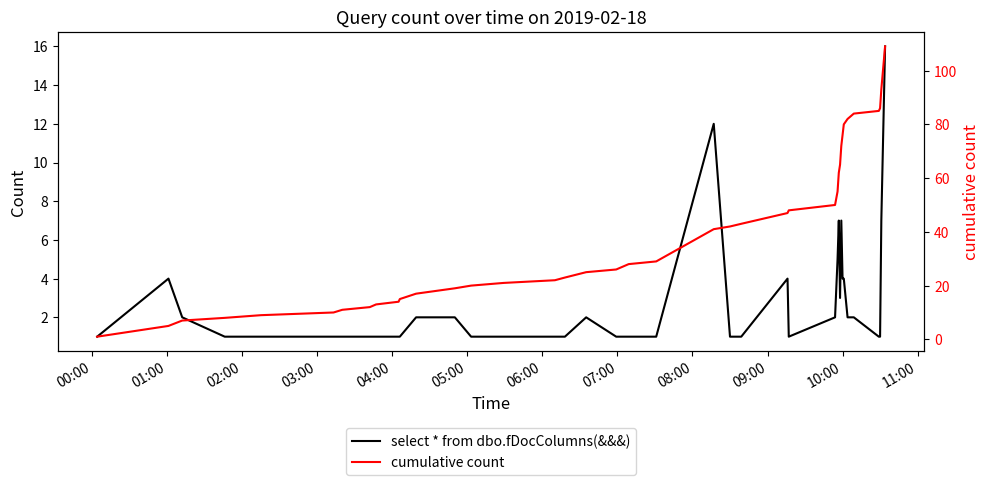

How many values in the cumulative count series exceed 28?

19